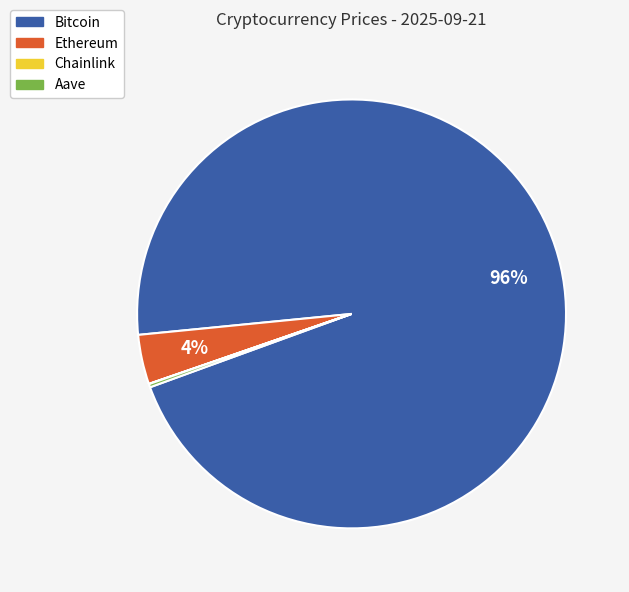

Which has a higher value, Bitcoin or Ethereum?

Bitcoin